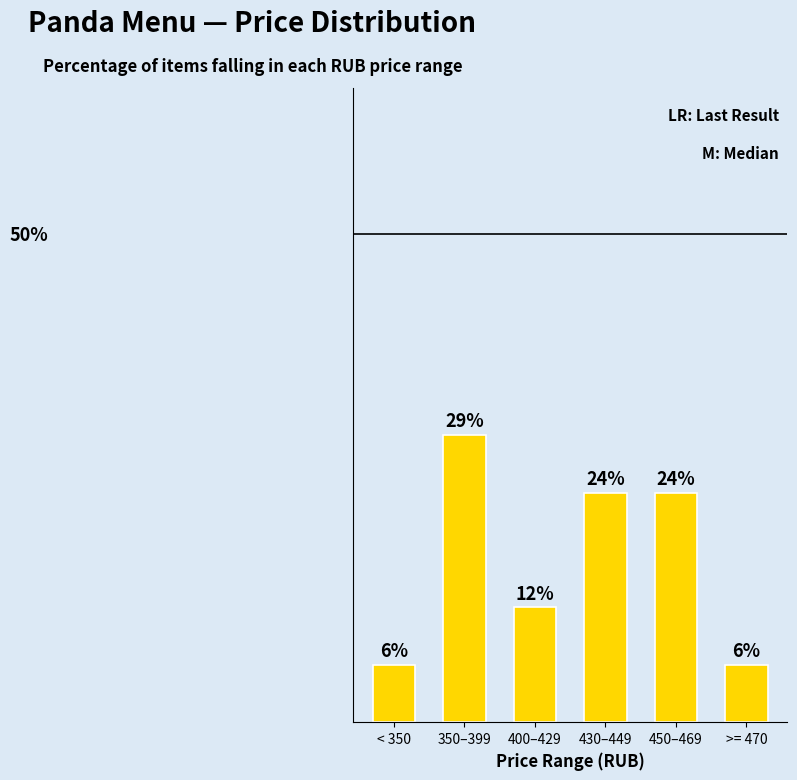

True or false: the data shows 23.5 at 450–469.

True